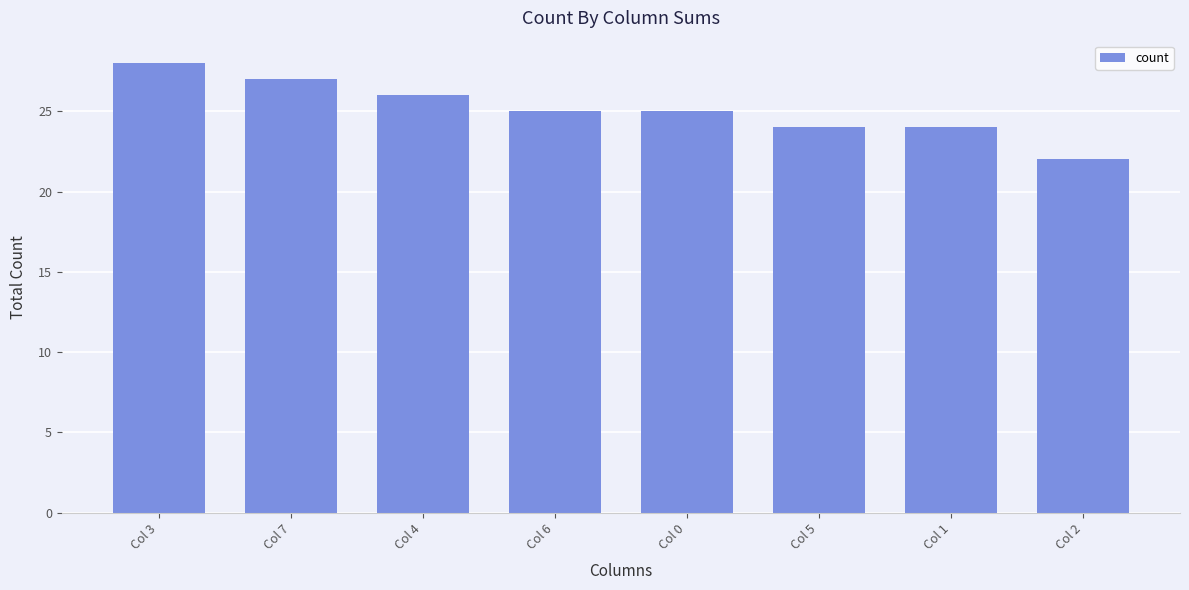

Reading right to left, what are all the values shown in this chart?

Col 2=22	Col 1=24	Col 5=24	Col 0=25	Col 6=25	Col 4=26	Col 7=27	Col 3=28